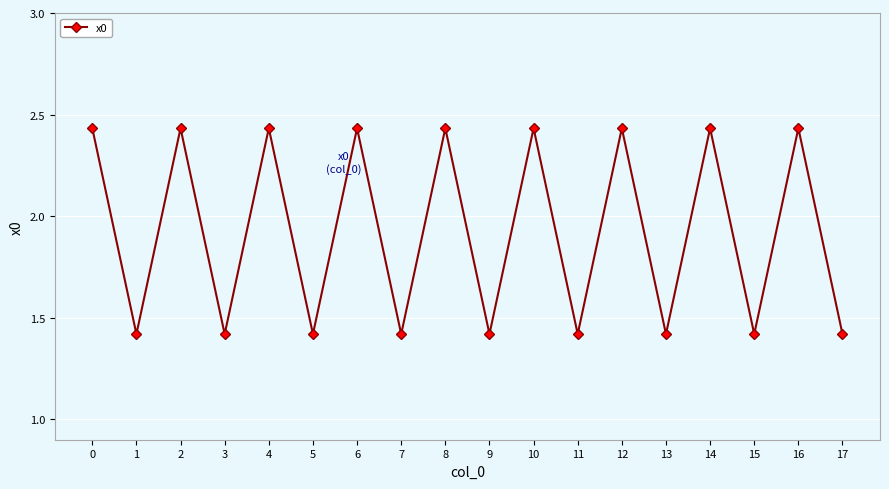

How many interior local valleys (lower than both neighbors) does the data have?

8